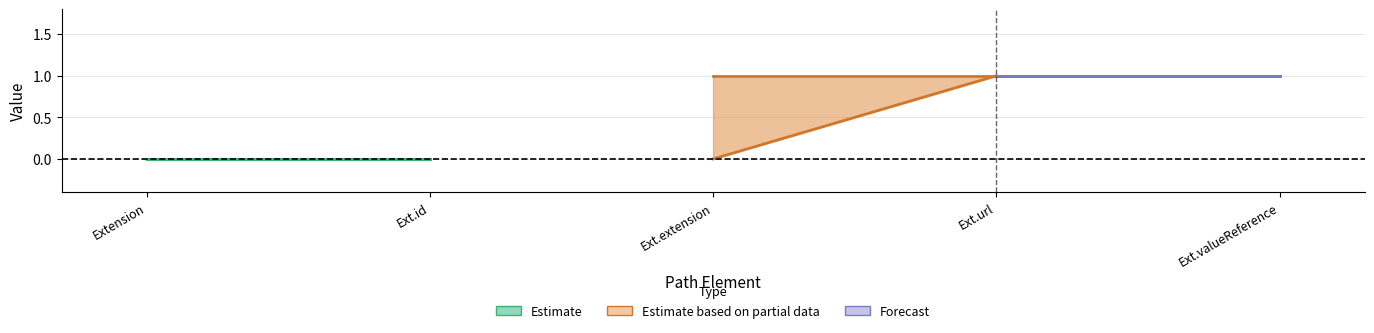

Is it true that Base Min equals 1 at Extension?

False